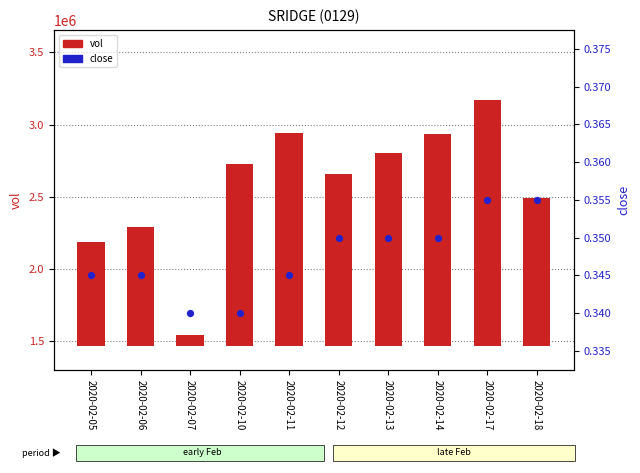

Which series reaches the minimum Y coordinate?

close